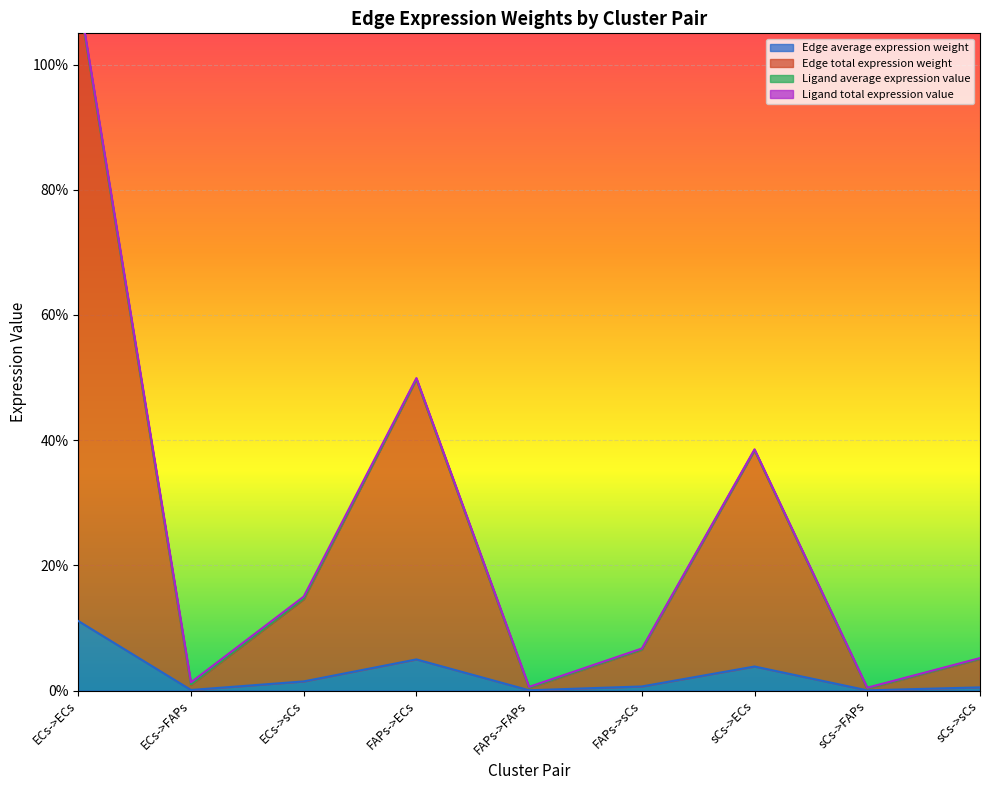

How many interior local valleys does the Edge total expression weight series have?

3